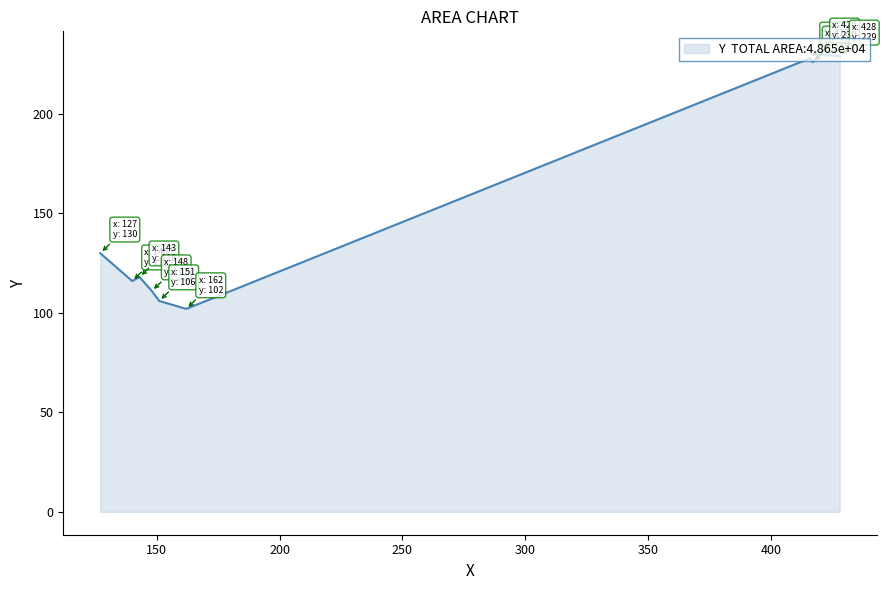

What is the difference between the maximum and minimum values?

128